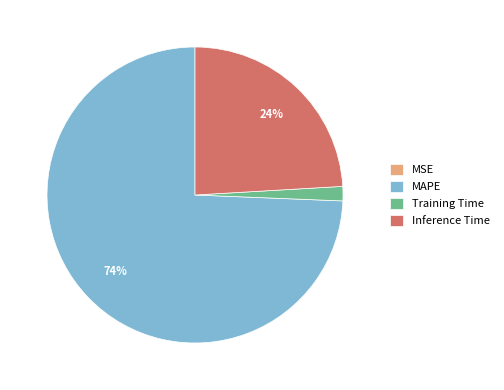

To the nearest percent, what is the difference between the largest and smallest slice percentages?

74%